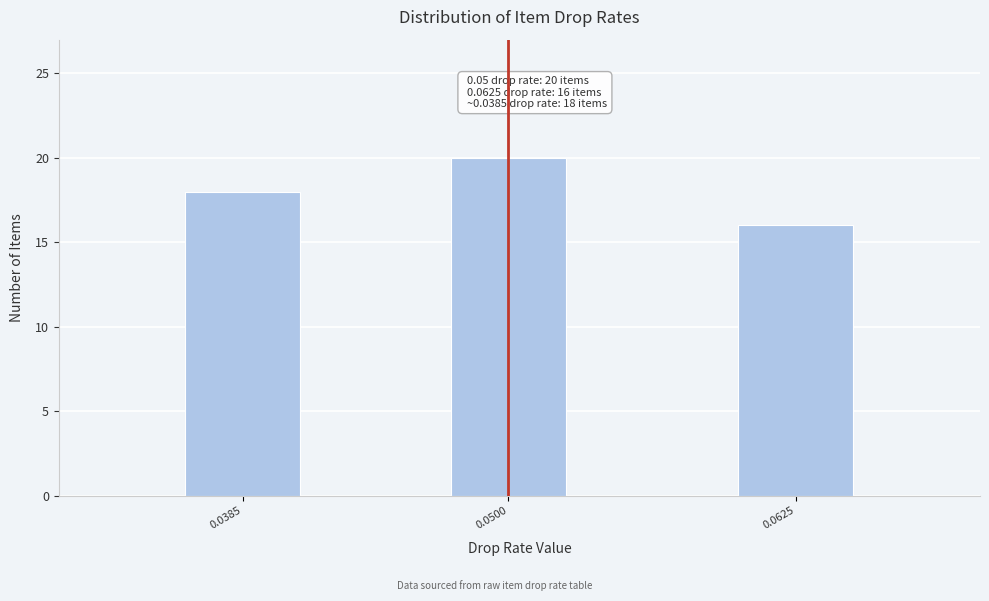

Reading left to right, what are all the values shown in this chart?

0.0385=18	0.0500=20	0.0625=16